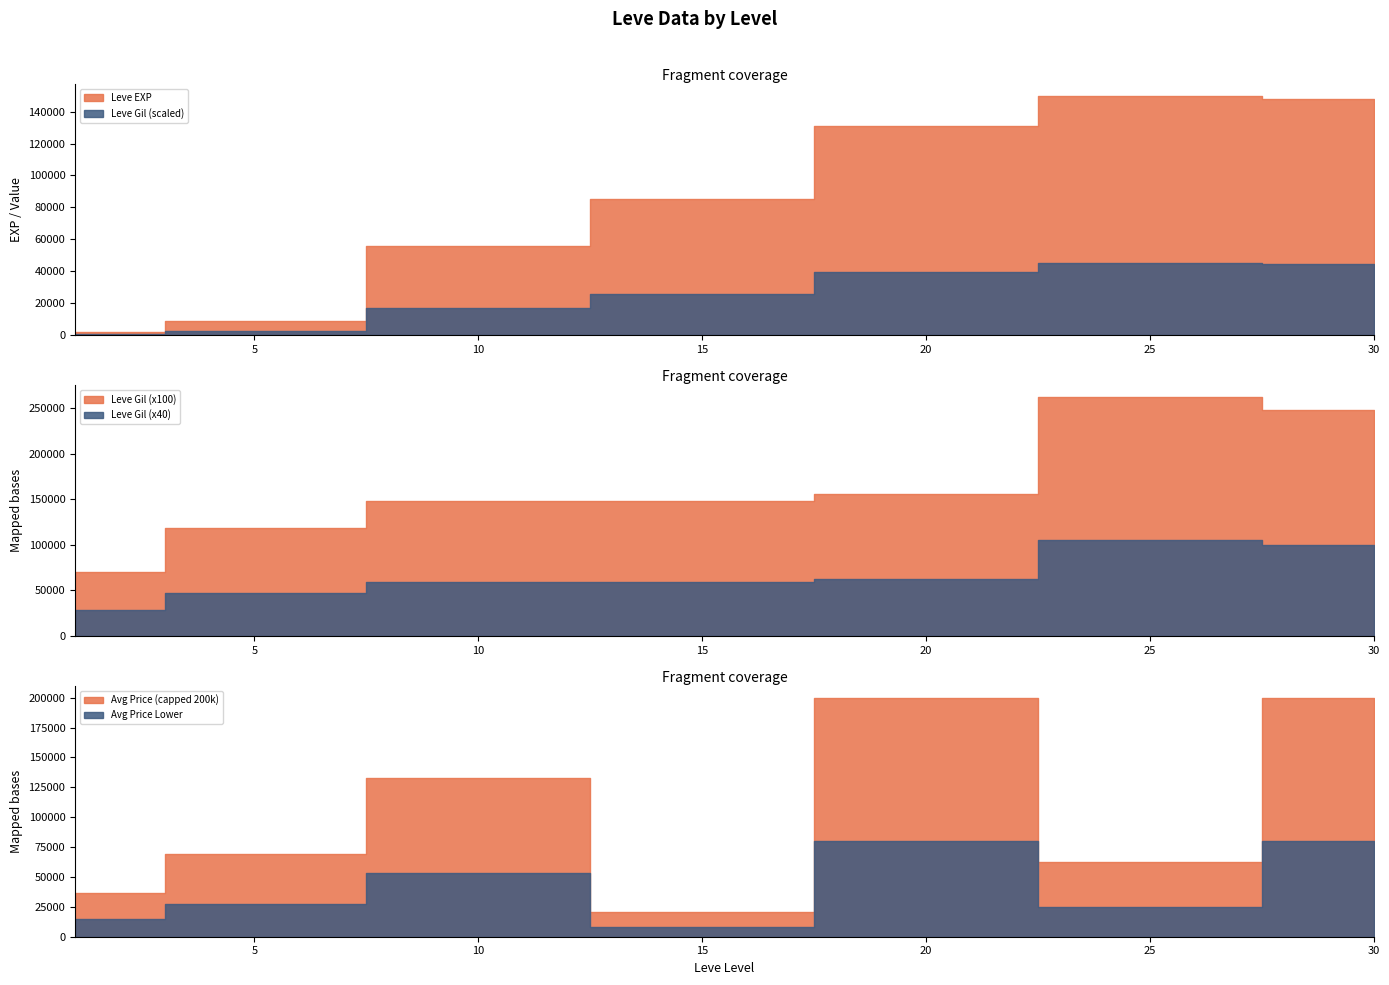

How many data points in Leve Gil are above 175?

19